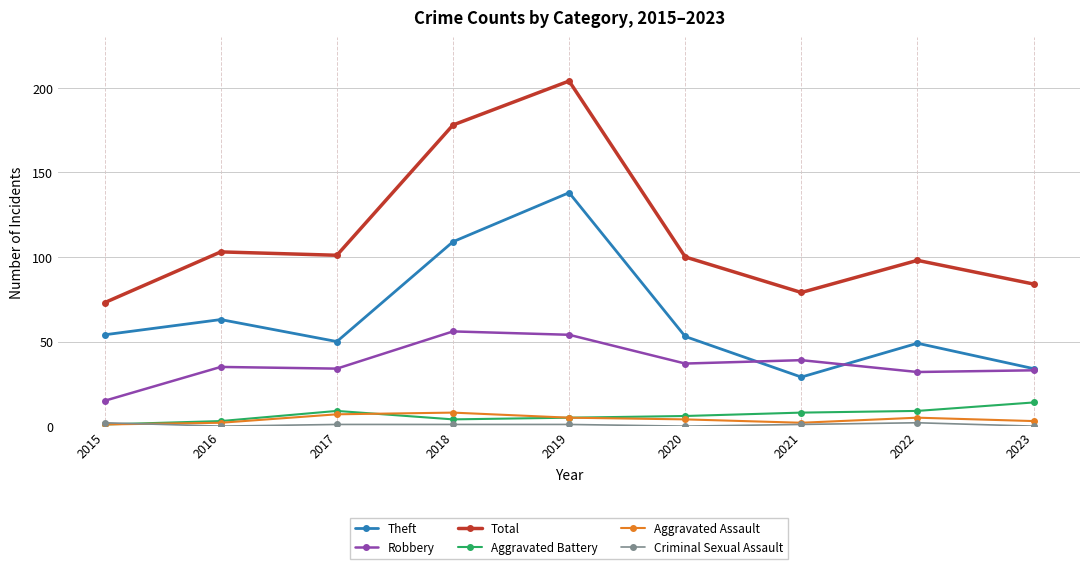

At which category is the sum across all series the highest?

2019